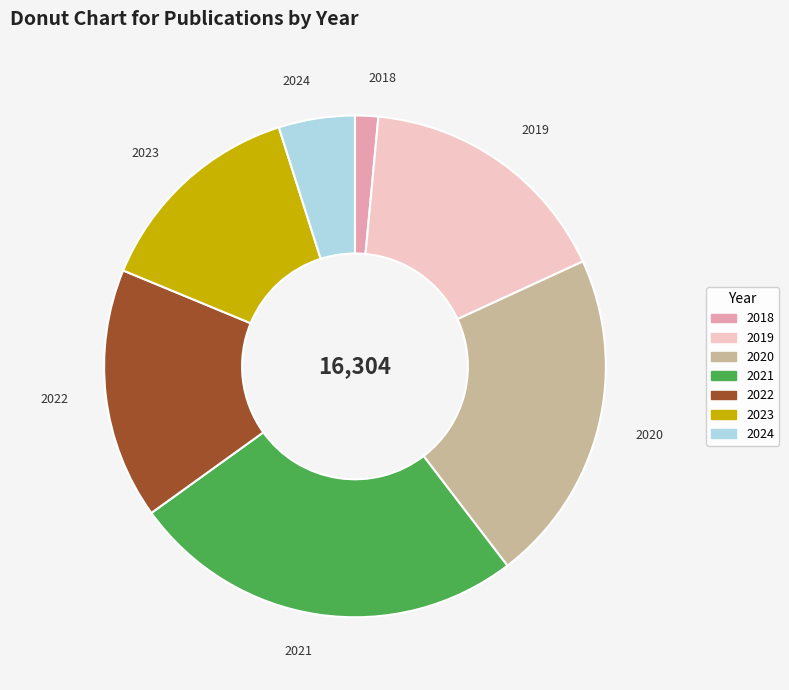

What is the ratio of the value at 2021 to the value at 2024?

5.2